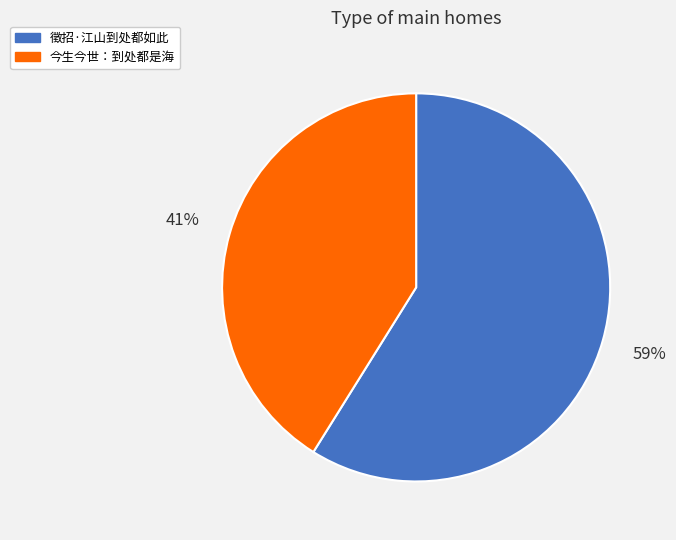

Rank the categories by value from lowest to highest.

今生今世：到处都是海, 徵招·江山到处都如此